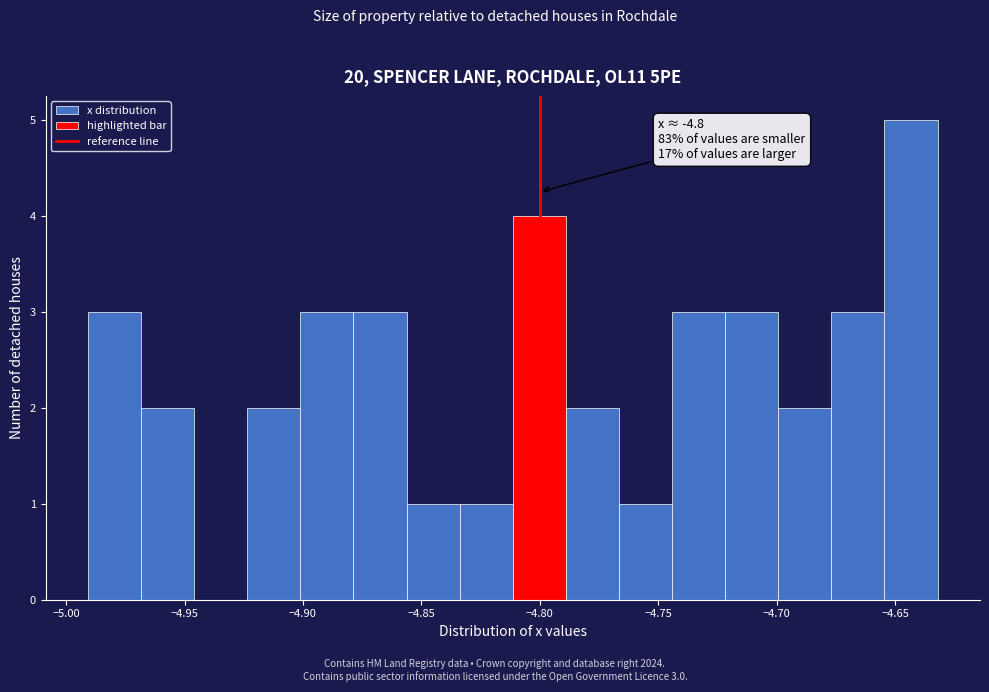

Which range on the x-axis has the tallest bar?

-4.655 to -4.630